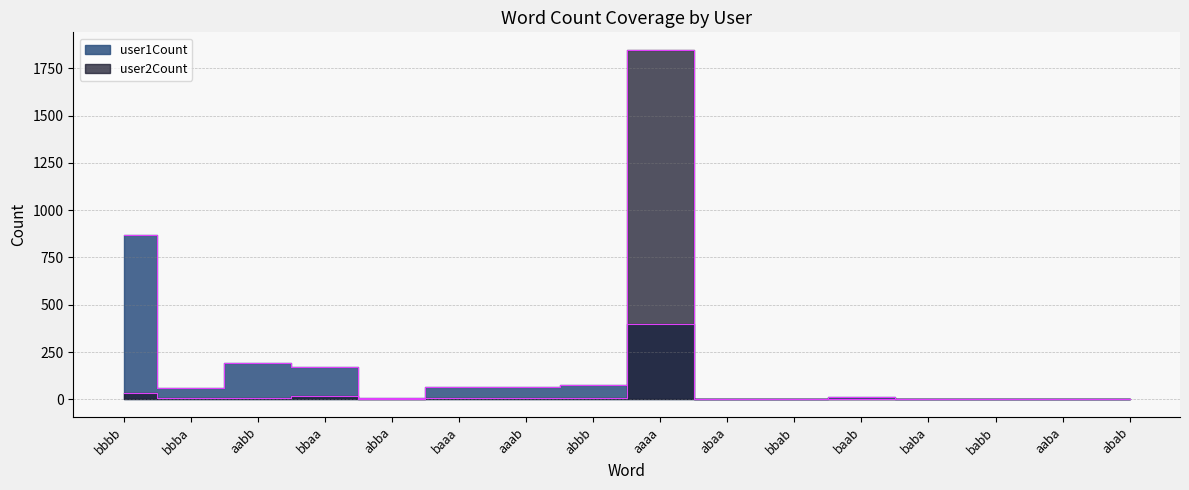

How many lines are shown in the chart?

2